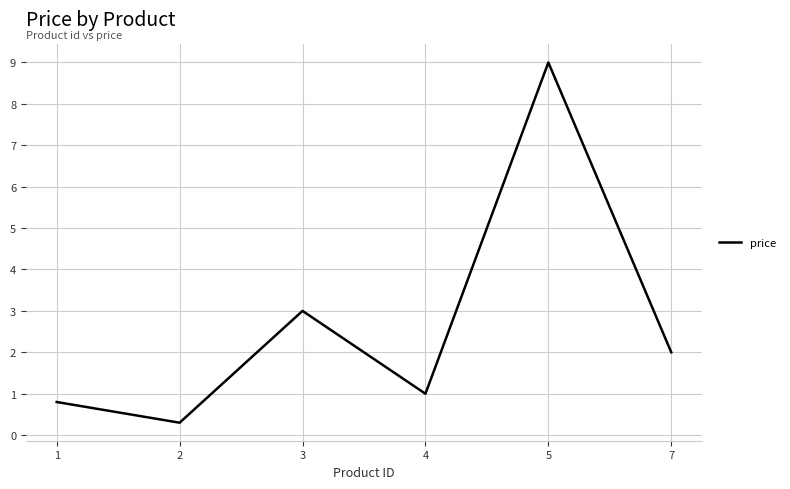

Which has a higher value, 1 or 2?

1